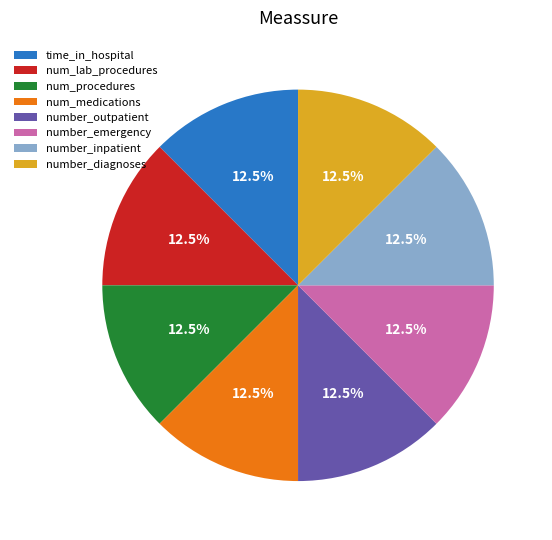

To the nearest percent, what is the difference between the largest and smallest slice percentages?

0%